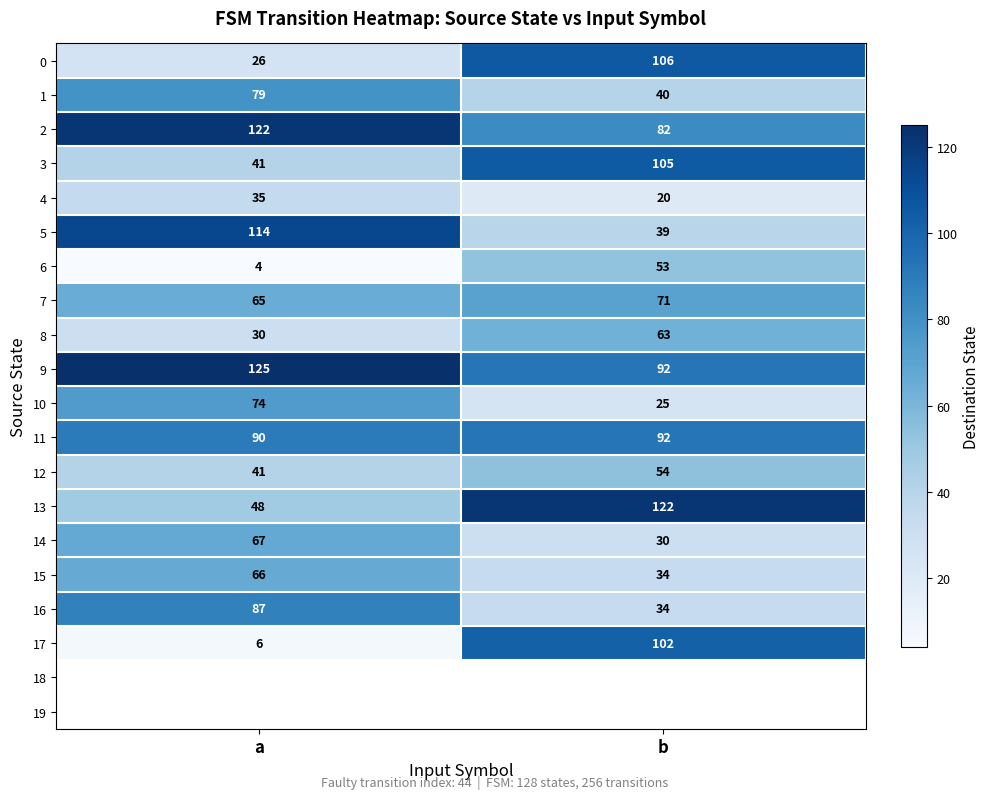

What is the sum of the 15 values at b and a?

100